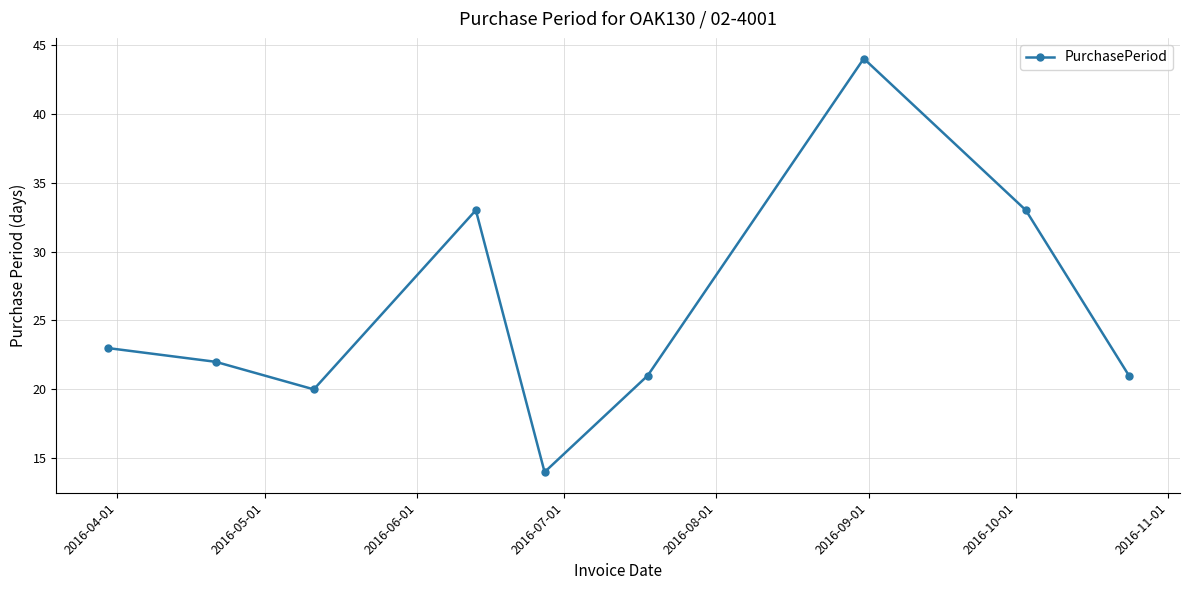

What is the minimum value shown in the chart?

14